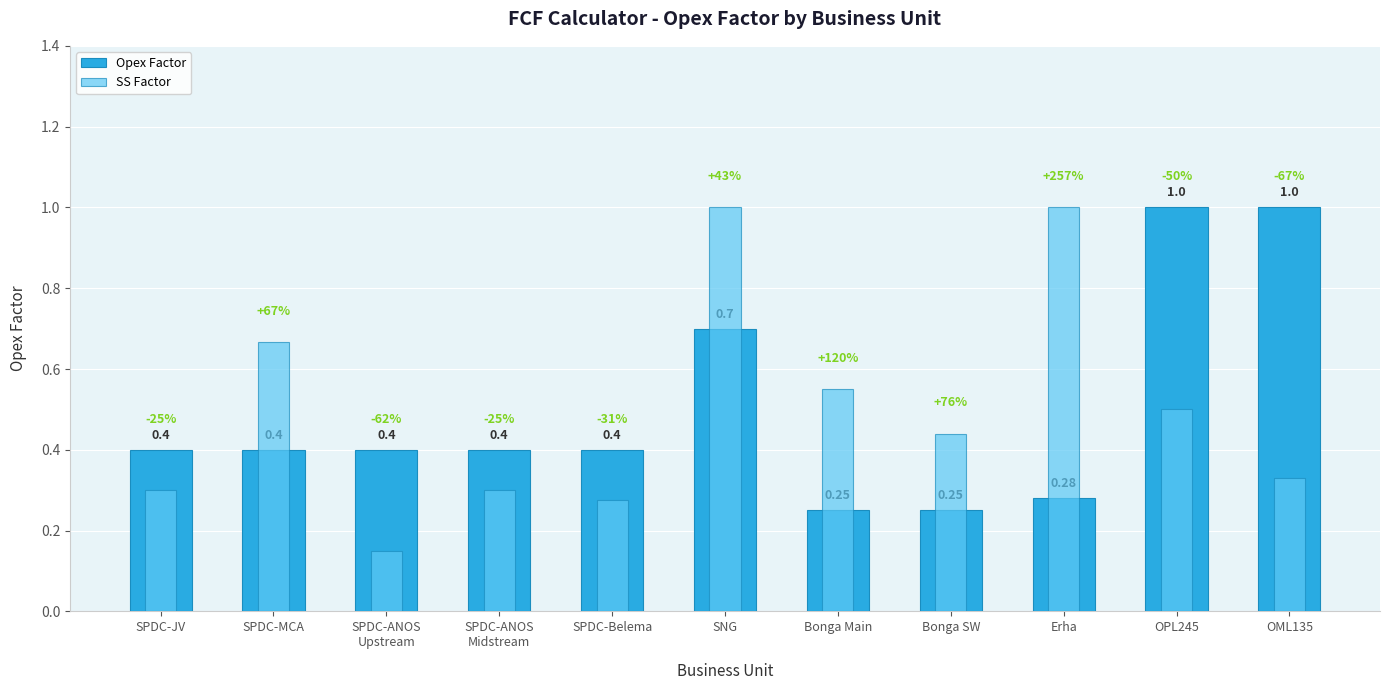

At which label does Opex Factor reach its minimum?

Bonga Main